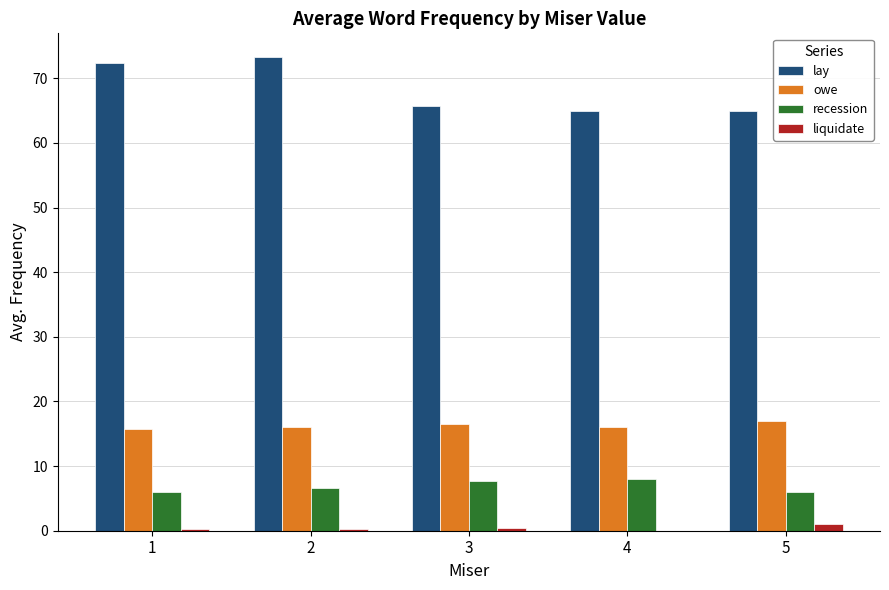

Are the bars horizontal?

No